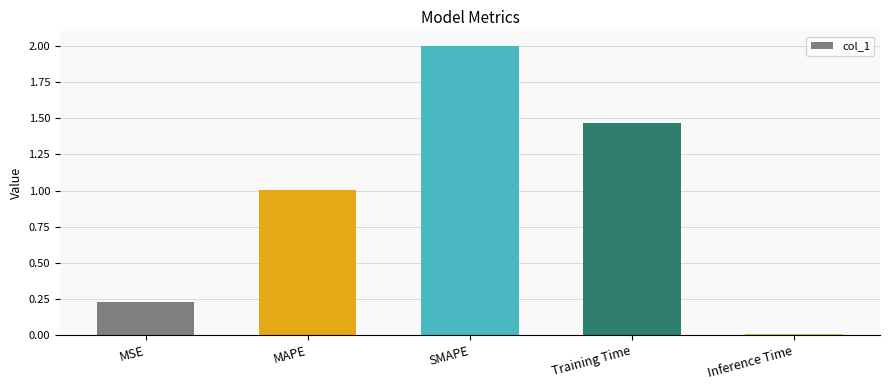

What is the label of the 1st bar from the right?

Inference Time